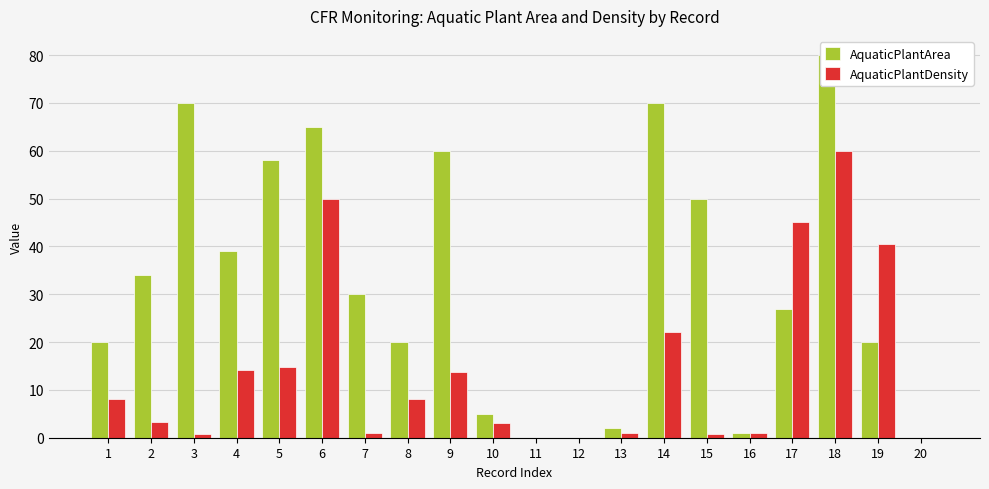

Which series changed the most between 7 and 9?

AquaticPlantArea